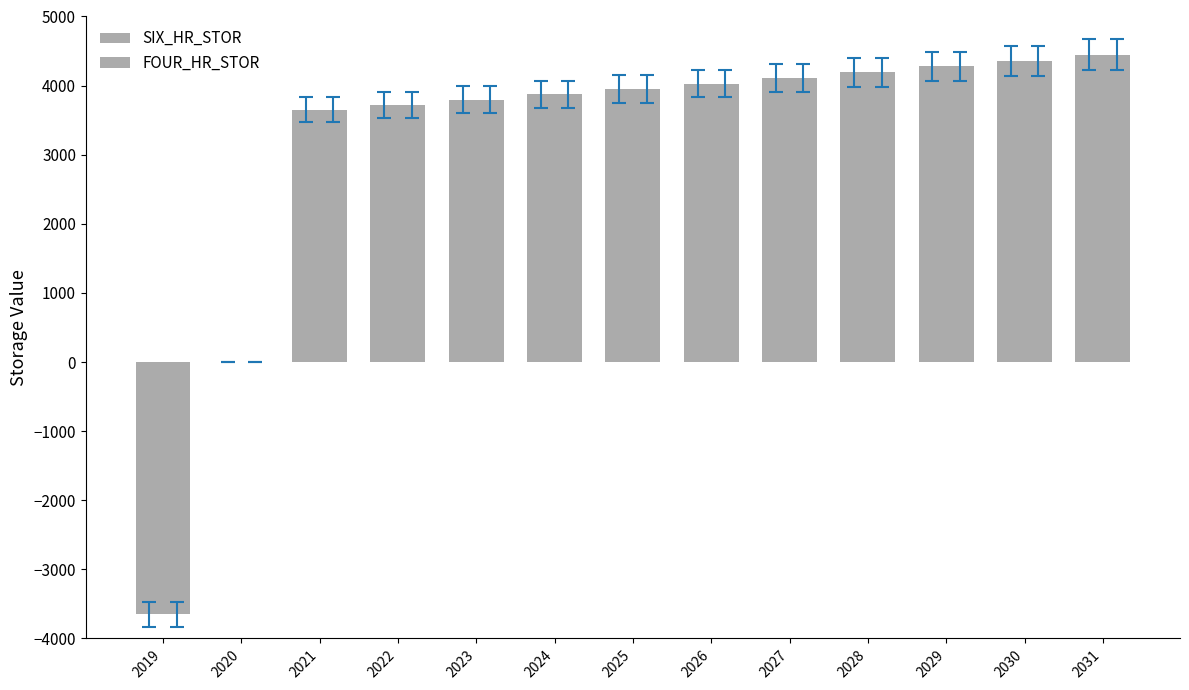

Is it true that FOUR_HR_STOR equals 5385.1 at 2021?

False